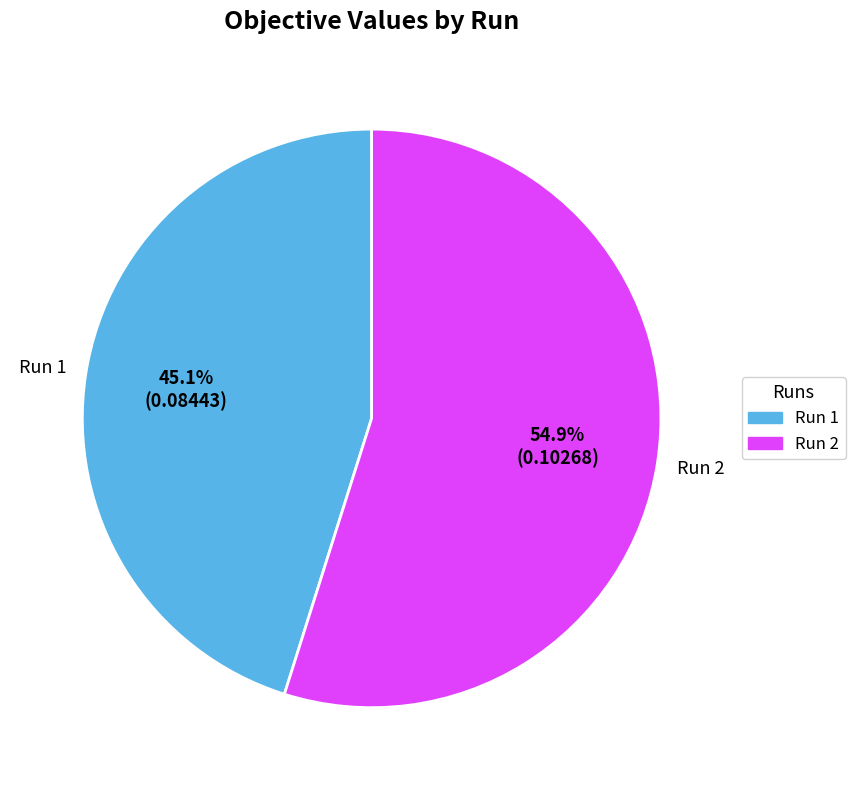

Does Run 1 represent more than half of the total?

No